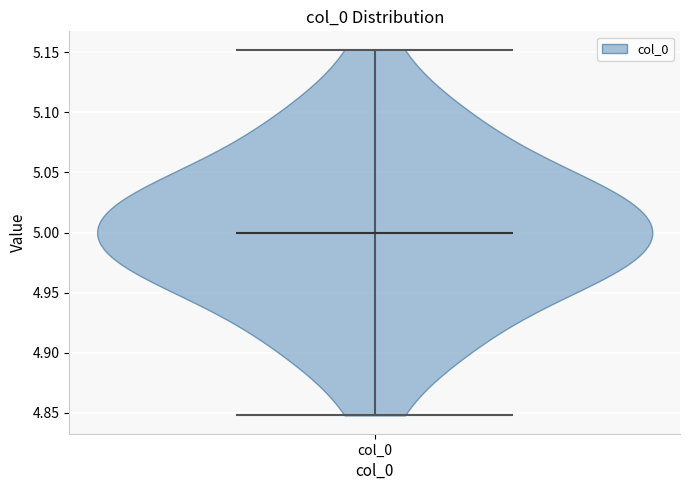

Read this violin plot against the y-axis: where its median line is, and the lowest and highest points the violin reaches. The values are not printed on the chart, so give them approximately, as read against the axis.

median line 5.00, lowest point 4.85, highest point 5.15